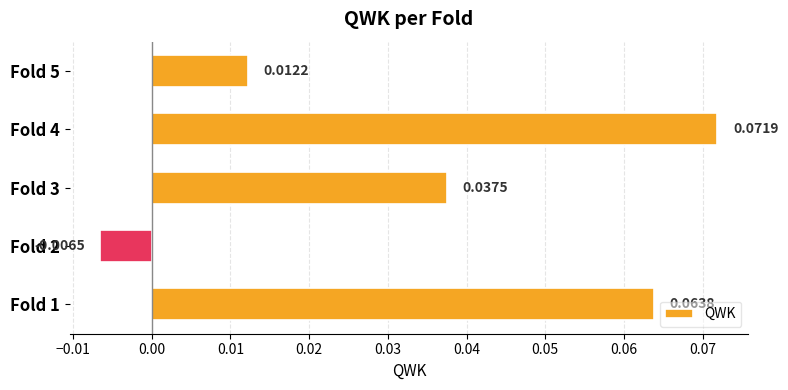

How many values are below 0?

1